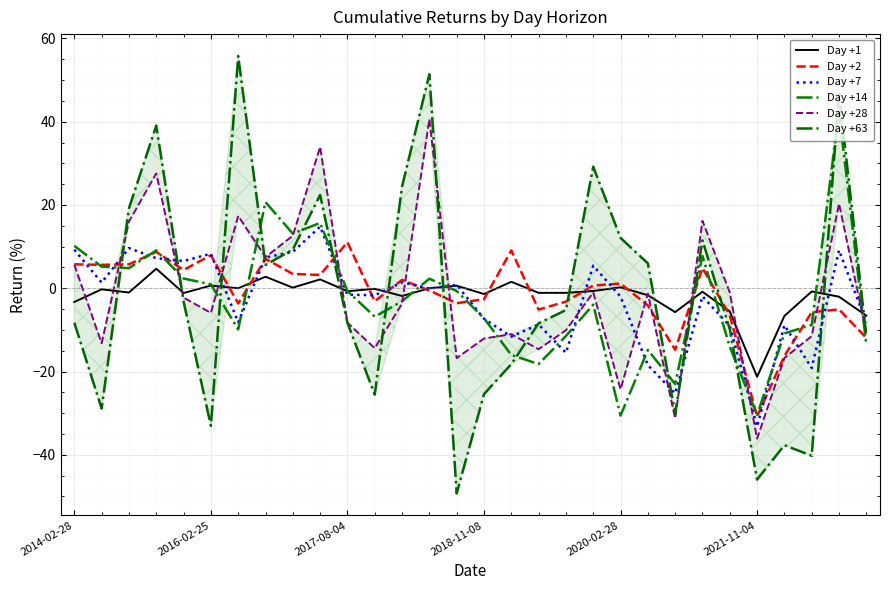

What is the lowest value of the Day +1 series?

-21.3